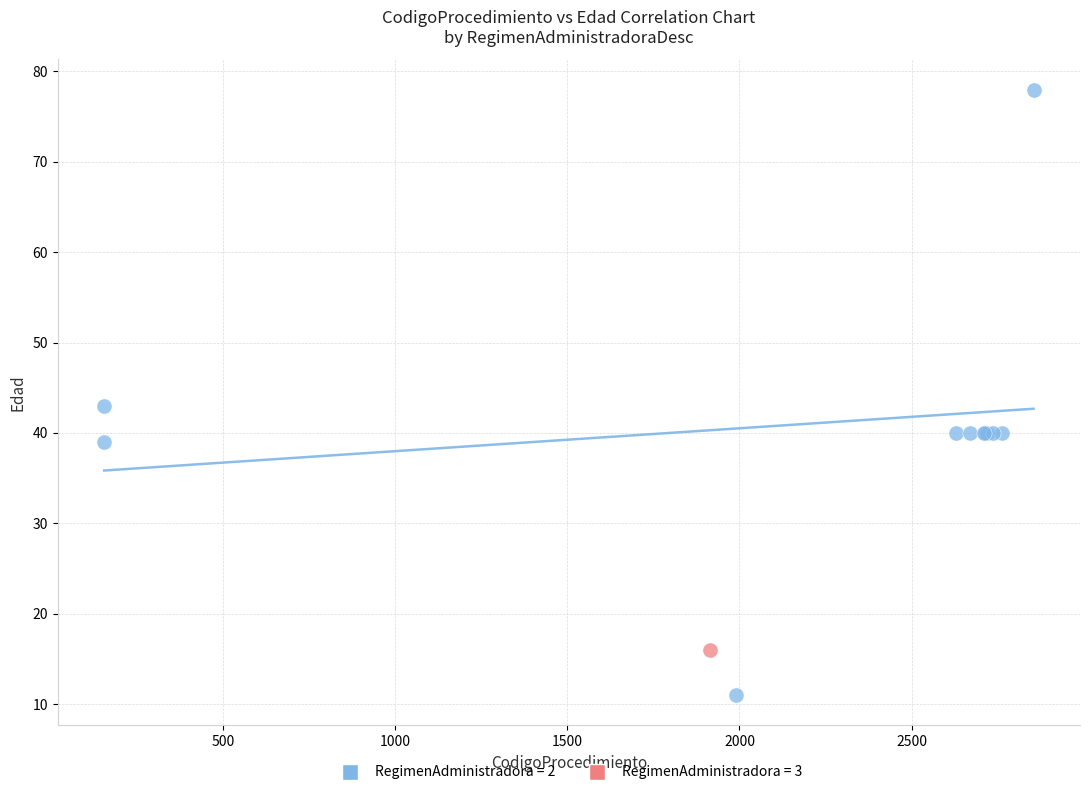

What are all the series names shown in the legend?

RegimenAdministradora = 2, RegimenAdministradora = 3